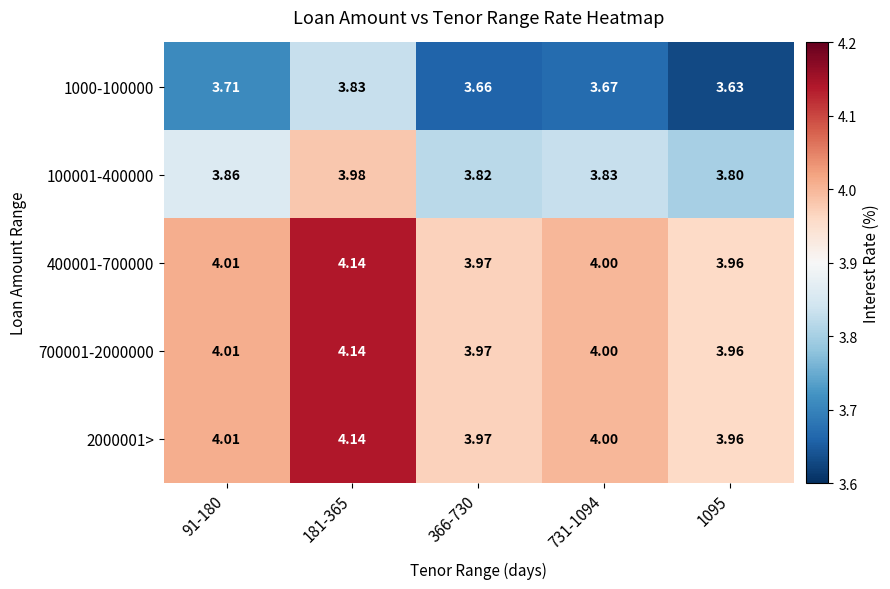

Is the value of 1000-100000 at 181-365 greater than the value of 100001-400000 at 91-180?

No